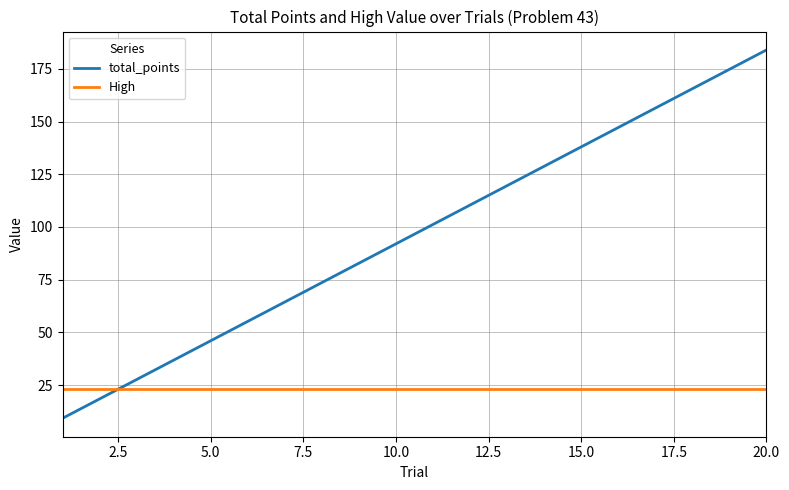

What is the difference between the maximum and minimum values in the total_points series?

174.8